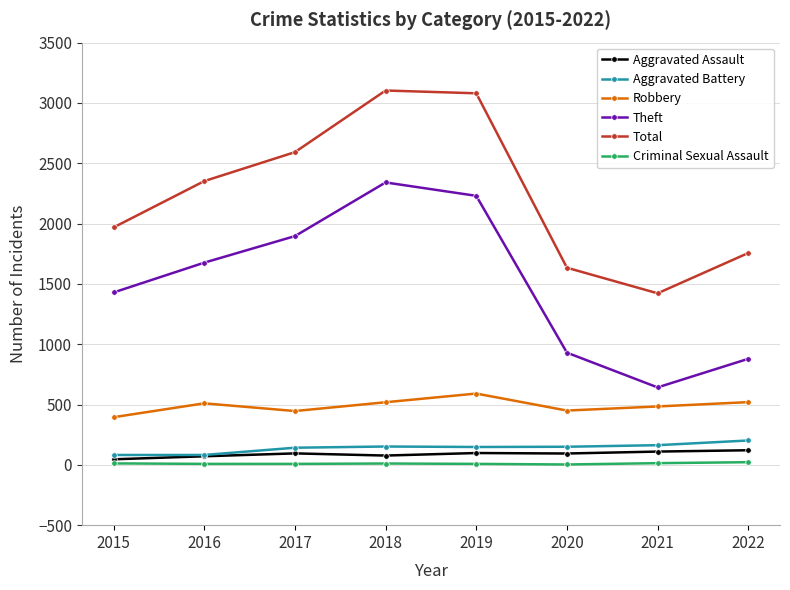

What is the value of the Criminal Sexual Assault point at the 6th from the left?

3